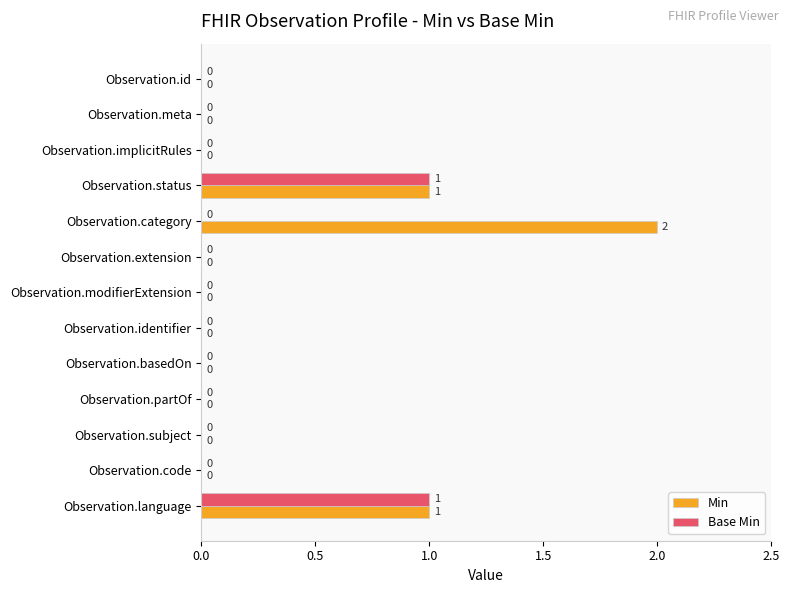

Which series has the largest total across all categories?

Min